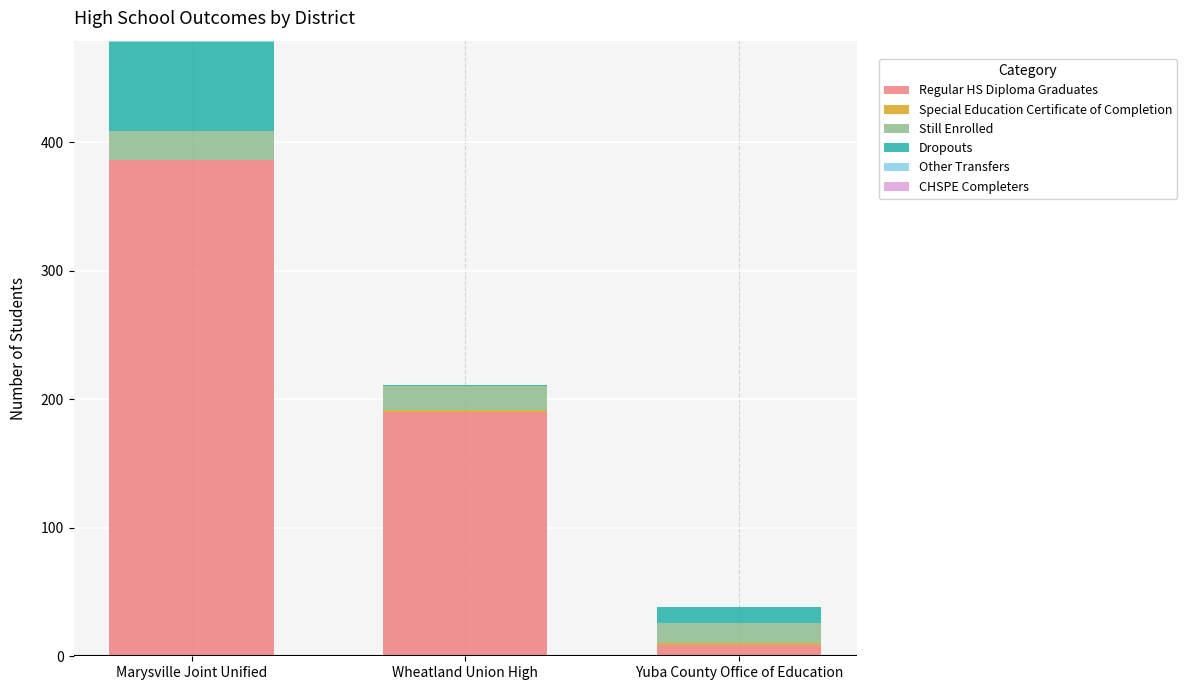

How many categories are shown in the chart?

3